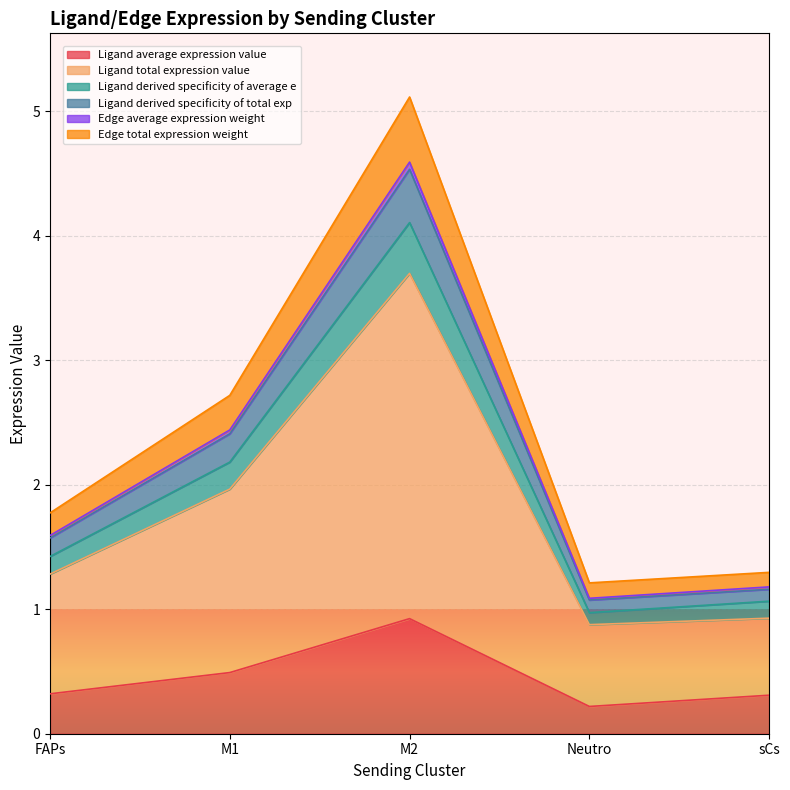

At how many categories does at least one series exceed 1?

5